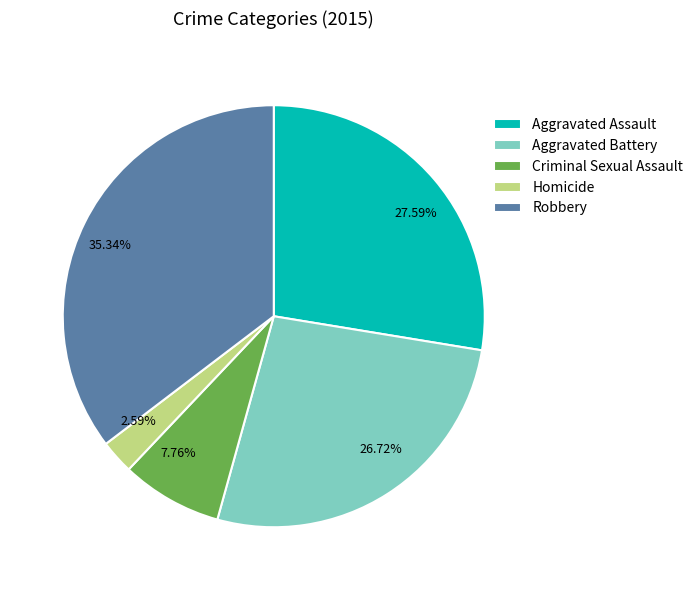

To the nearest percent, what percentage of the pie is Aggravated Battery?

27%